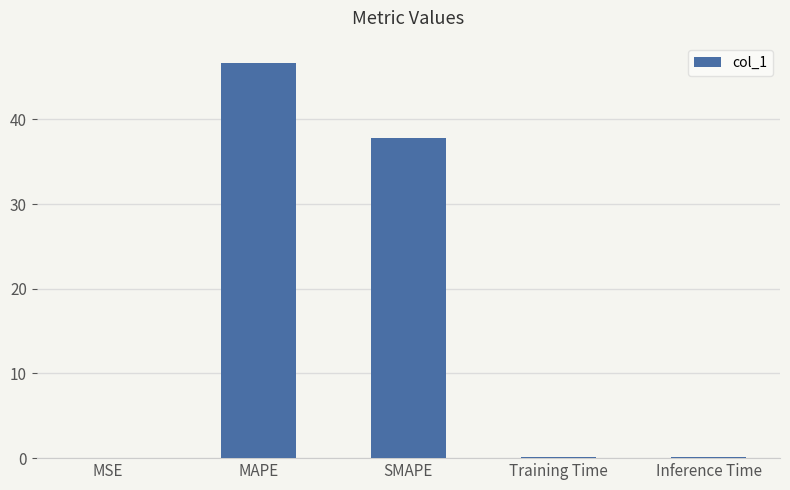

What is the maximum value shown in the chart?

46.6